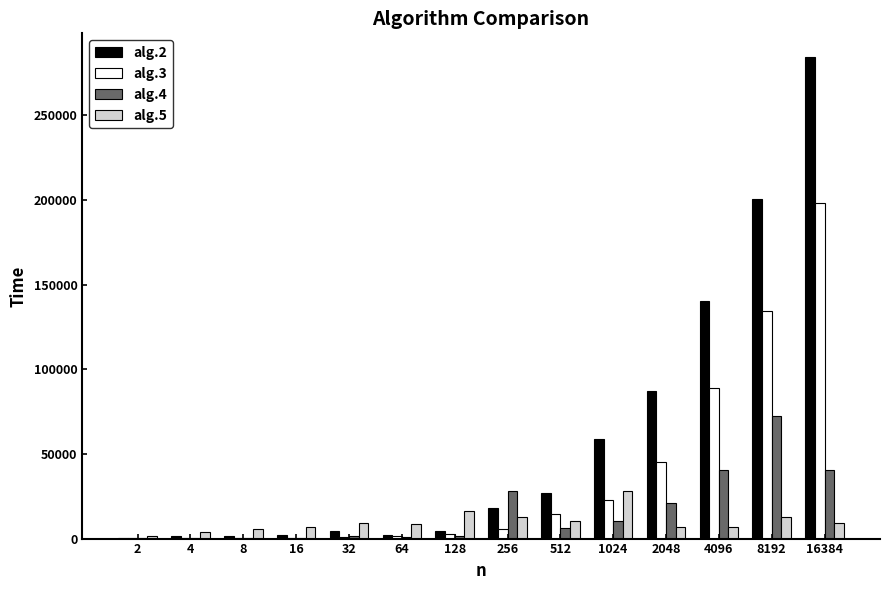

How many data points does each series have?

14